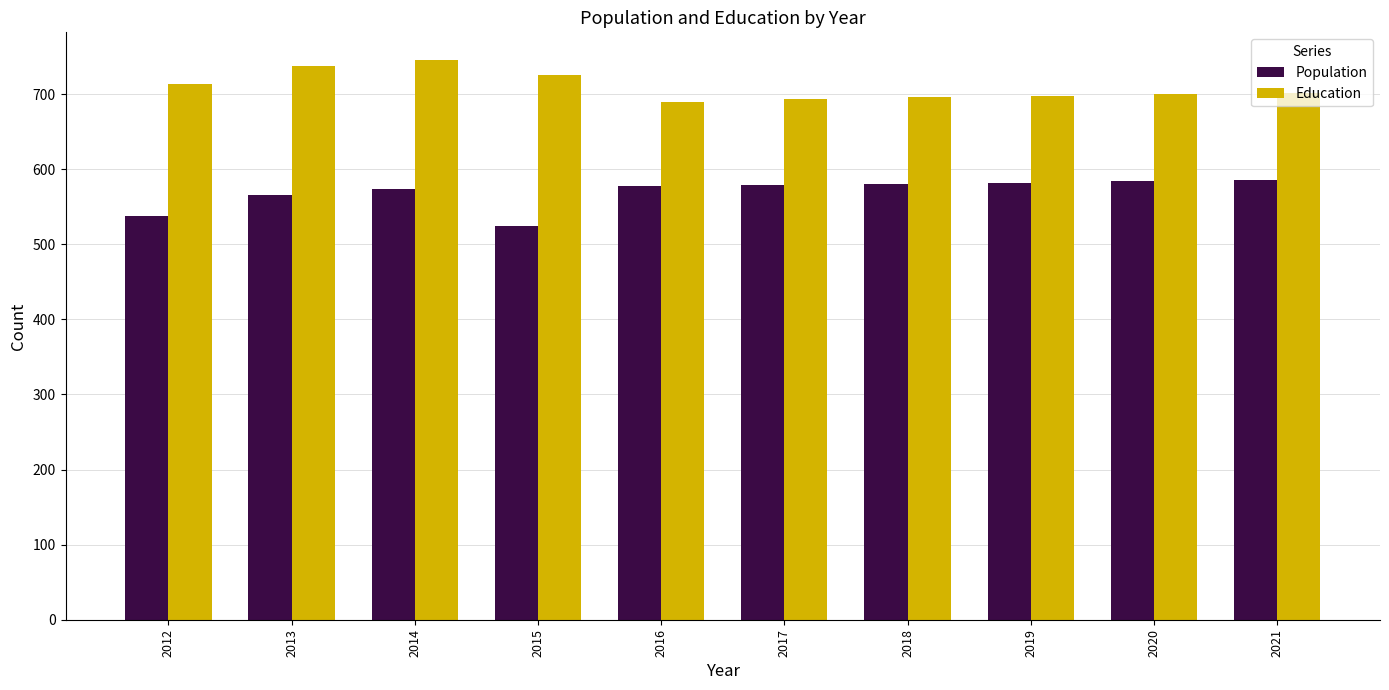

What is the spread (max minus min) of values at 2020?

116